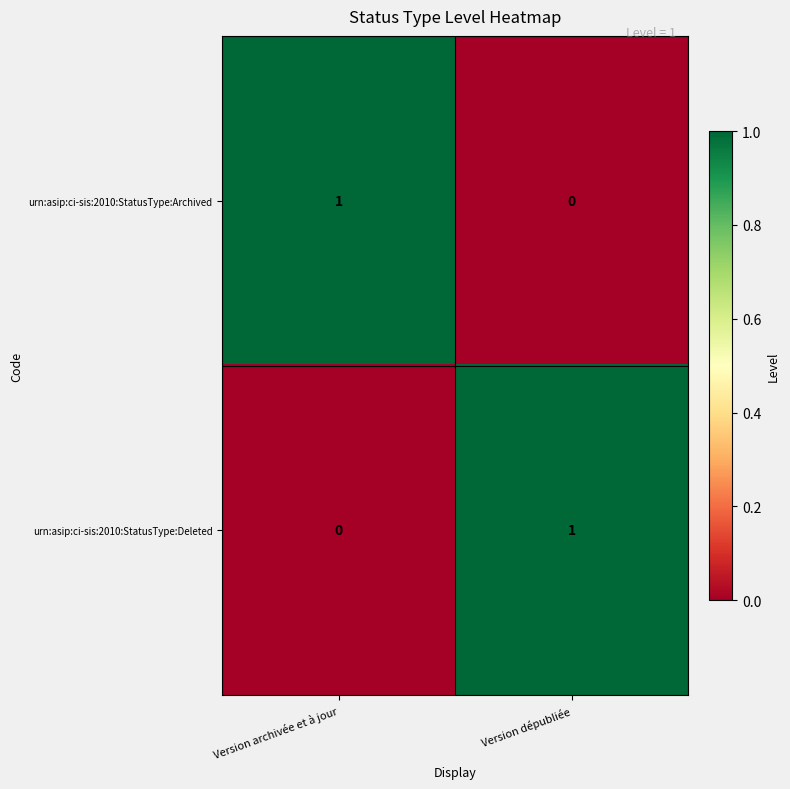

Which category has the lowest value in the urn:asip:ci-sis:2010:StatusType:Archived series?

Version dépubliée